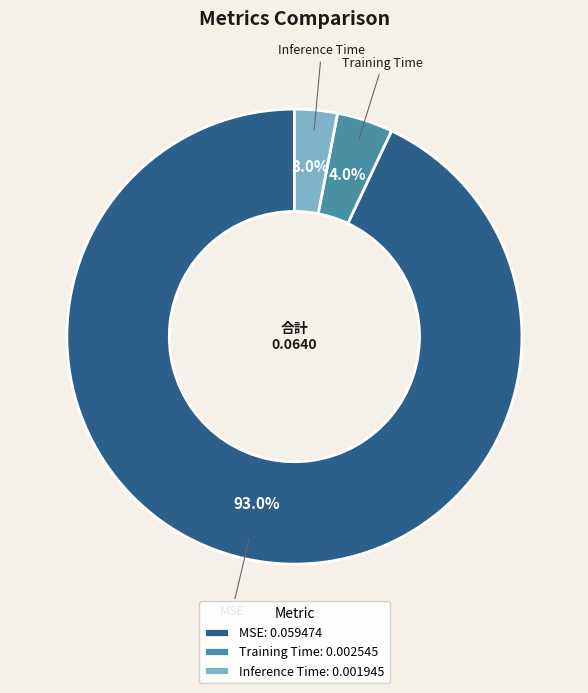

The Training Time slice represents 4% of the pie. True or false?

True